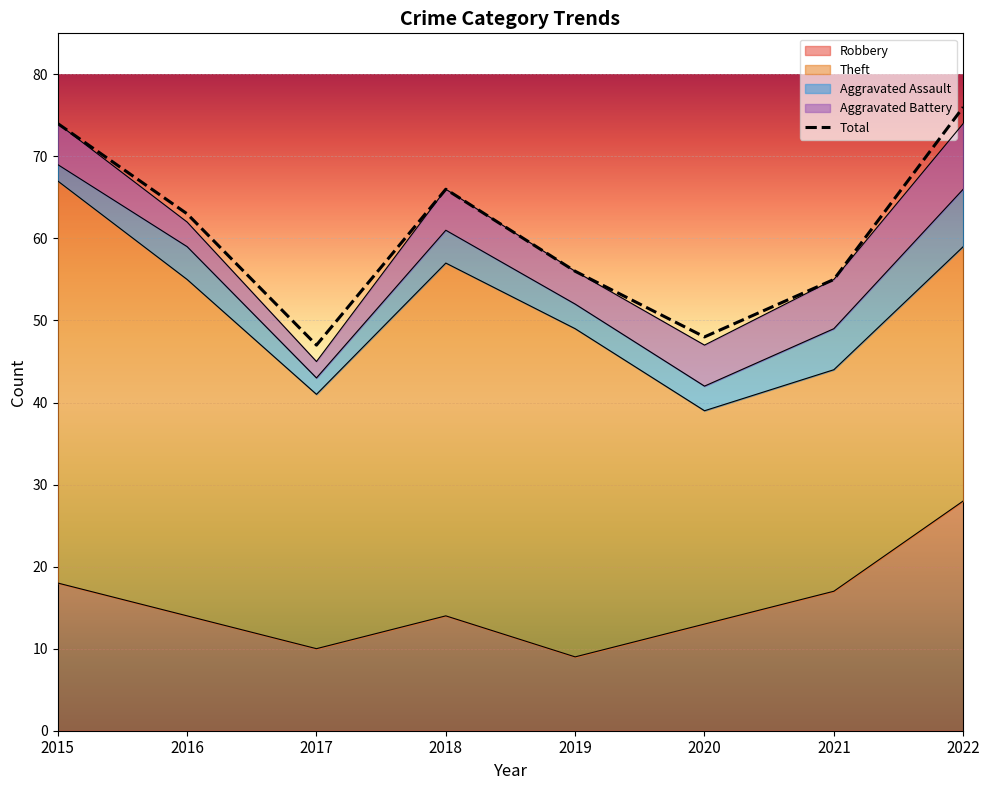

Reading right to left, what are all the values shown in this chart?

2022=76	2021=55	2020=48	2019=56	2018=66	2017=47	2016=63	2015=74